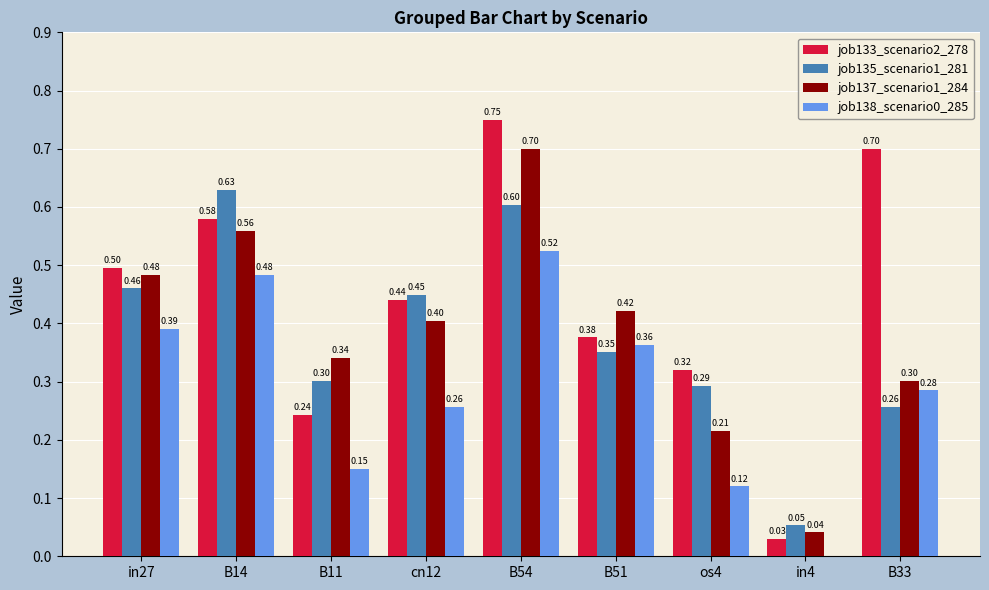

Which series has the largest total across all categories?

job133_scenario2_278